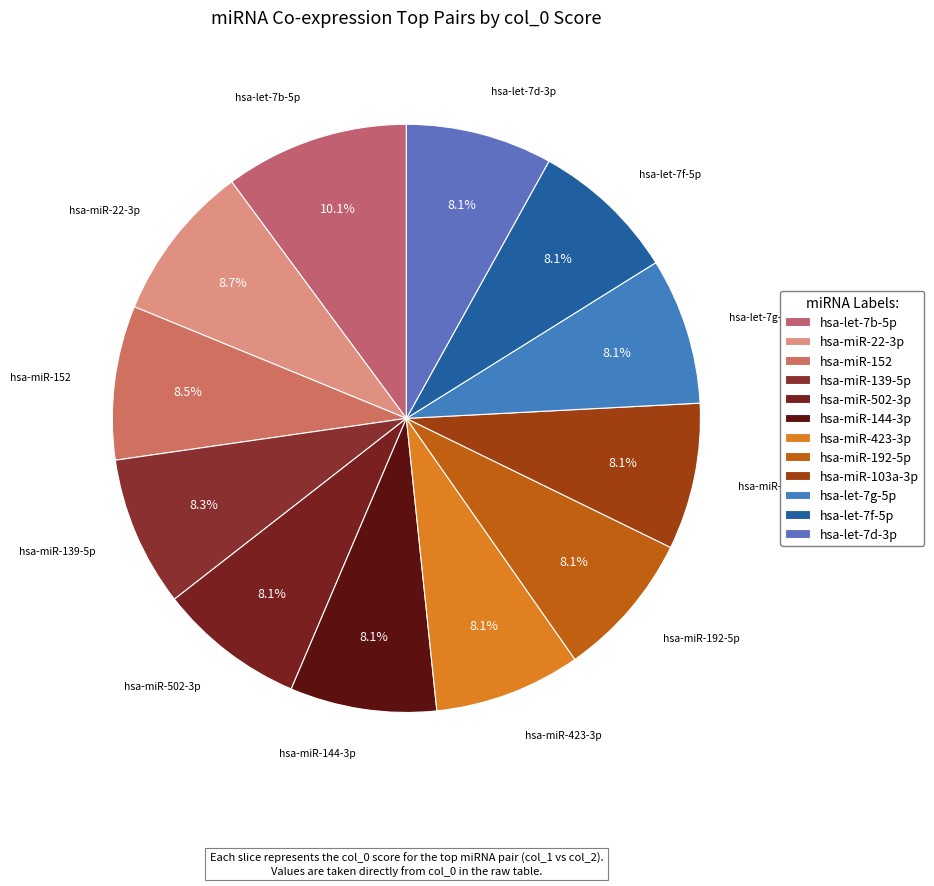

Is there any slice that represents more than half of the pie?

No